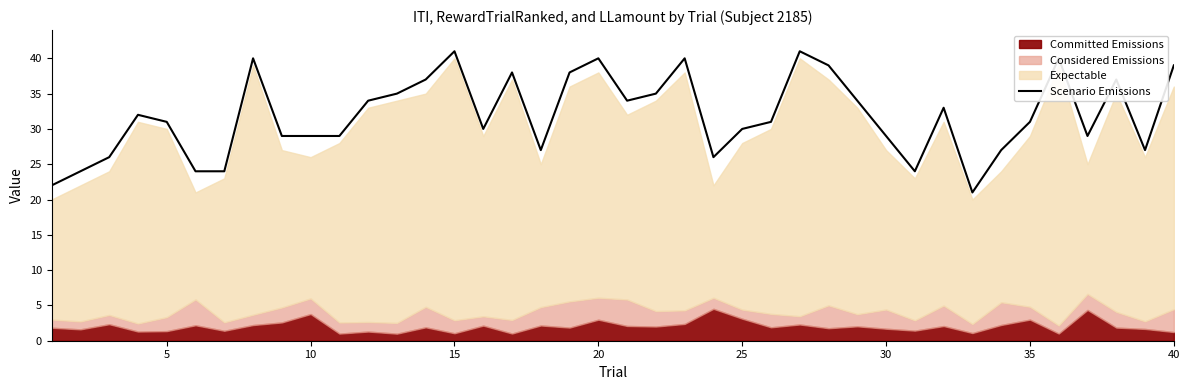

True or false: the data has more than 0 interior local peaks.

True